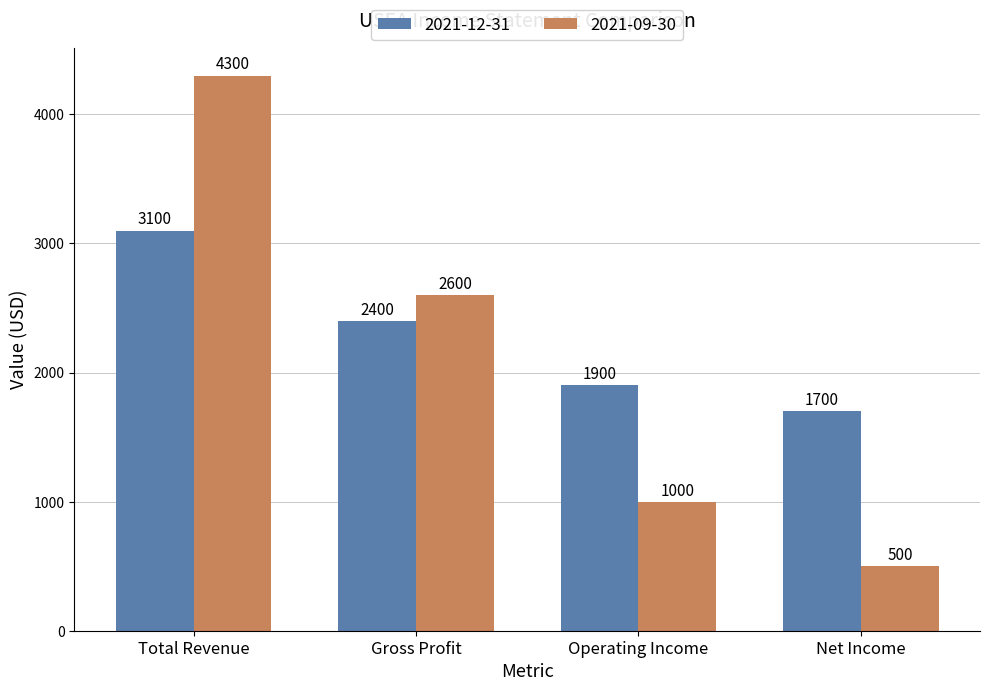

What is the sum of the 2021-09-30 values at Operating Income and Total Revenue?

5300